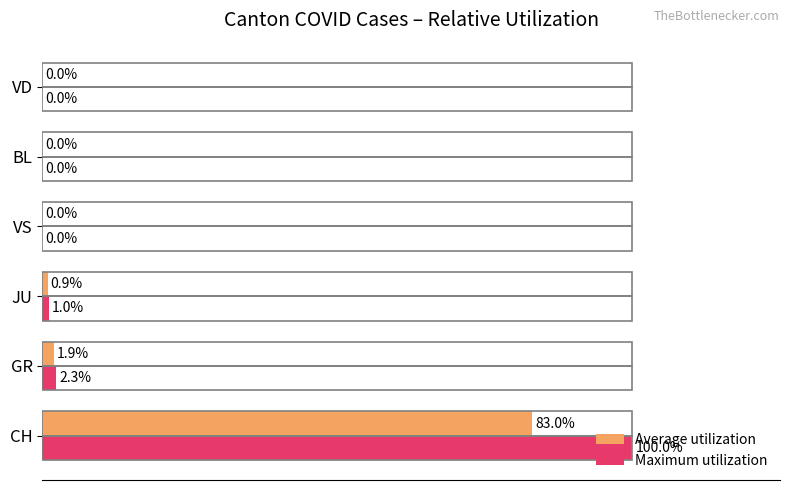

Between CH and GR, which series saw the biggest shift?

Maximum utilization